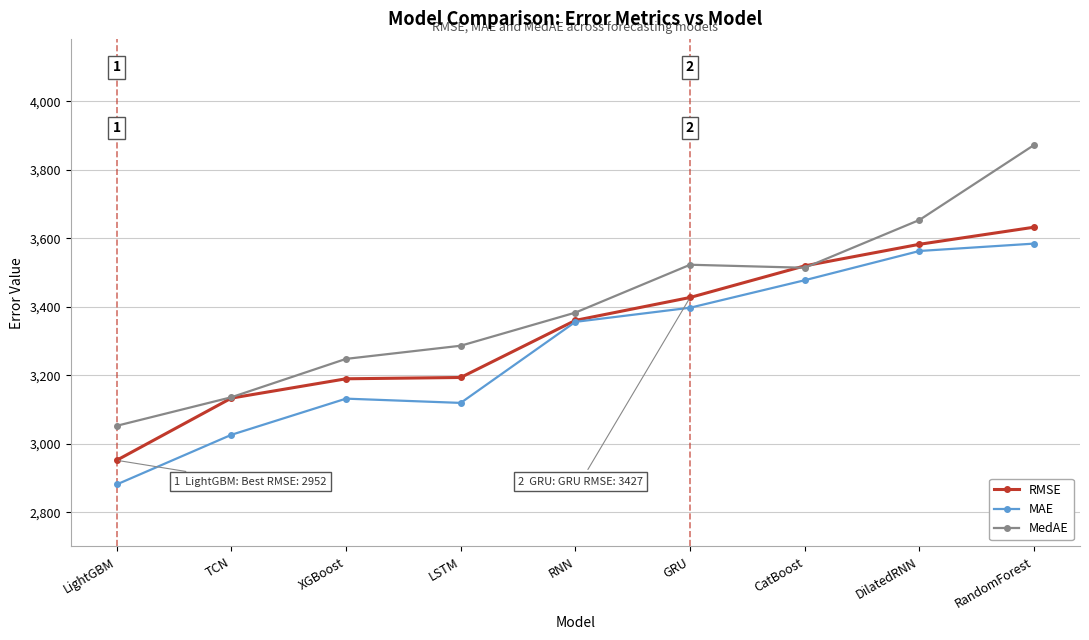

What is the spread (max minus min) of values at LSTM?

167.0